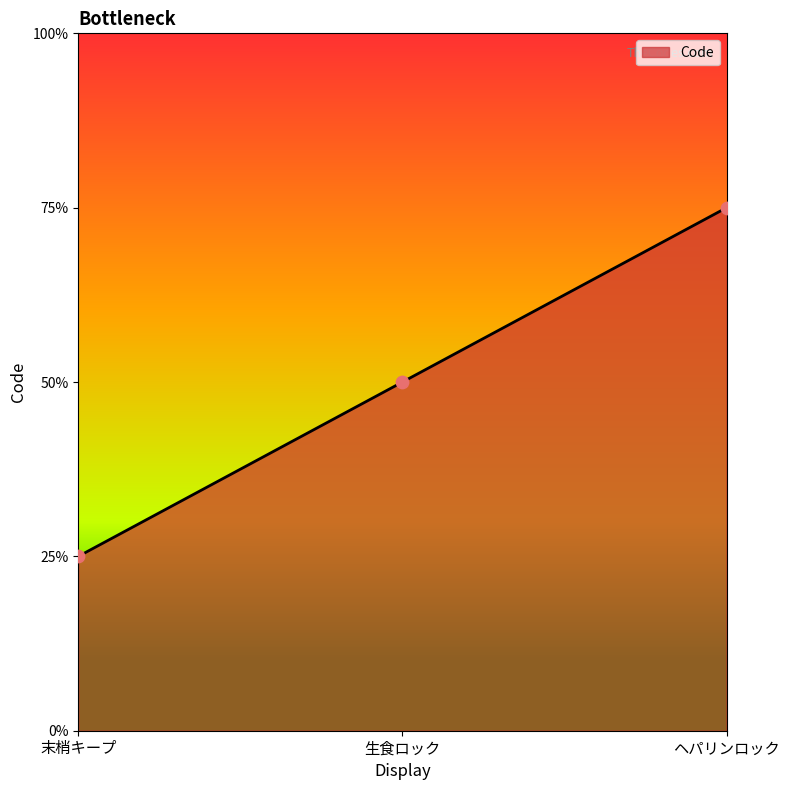

What is the ratio of the value at 末梢キープ to the value at ヘパリンロック?

0.3